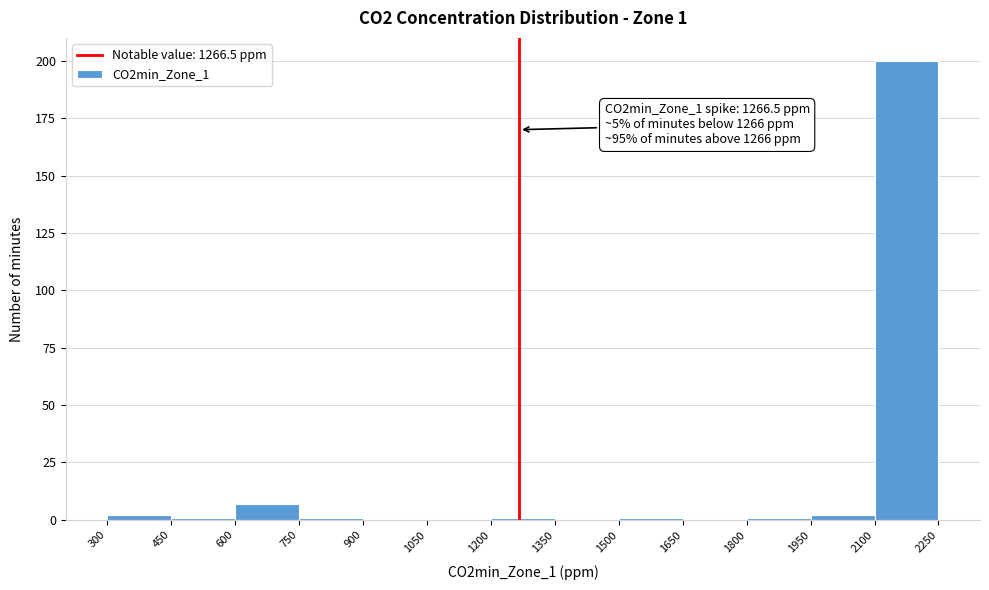

Over which range of the x-axis is the bar tallest?

2100 to 2250